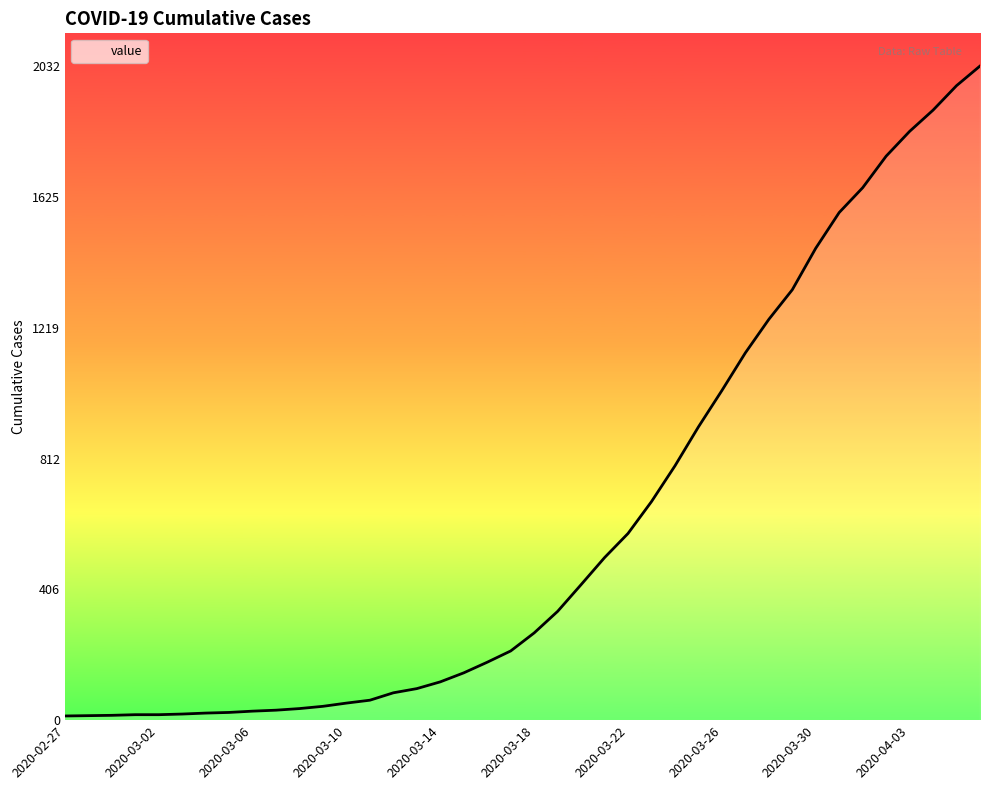

What is the difference between the maximum and minimum values?

2019